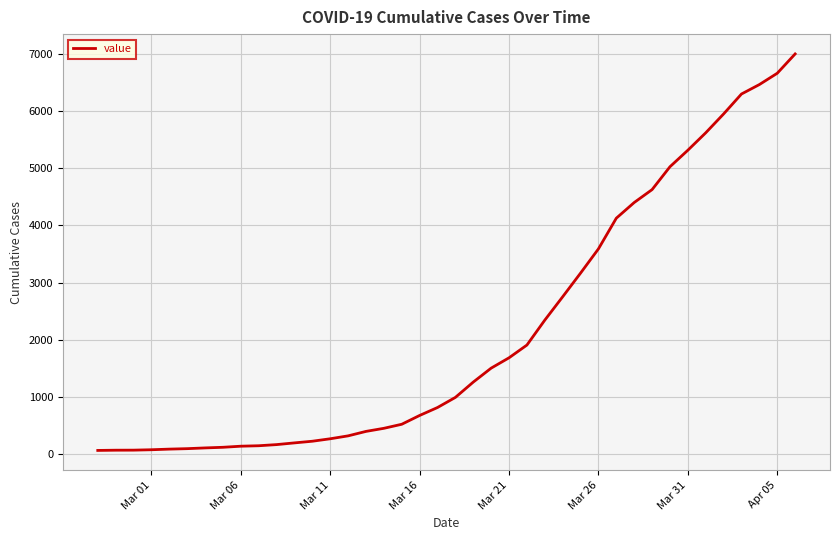

What is the maximum value shown in the chart?

7002